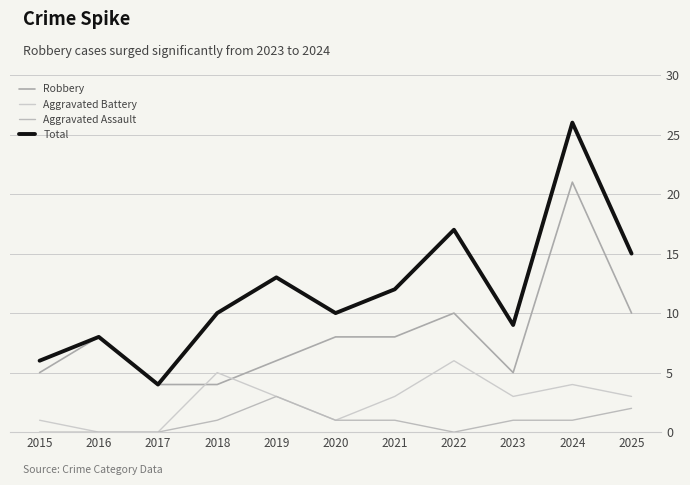

The Total series shows 22 at 2019. True or false?

False